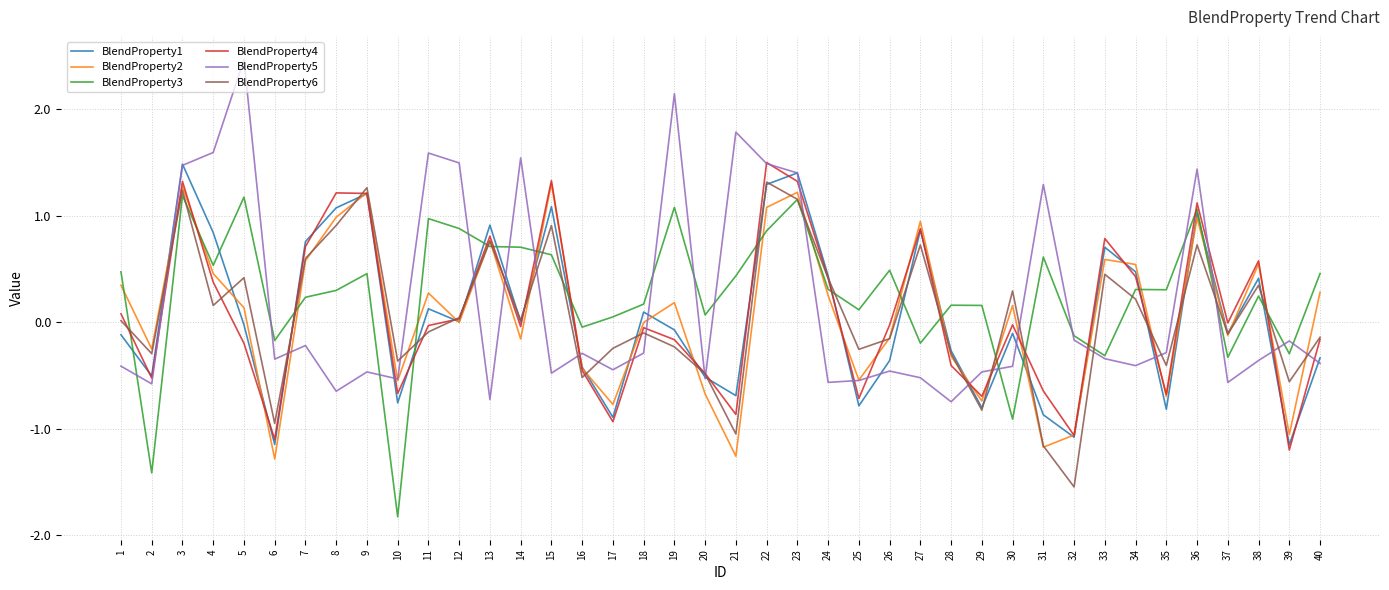

What is the sum of all BlendProperty2 values?

2.9